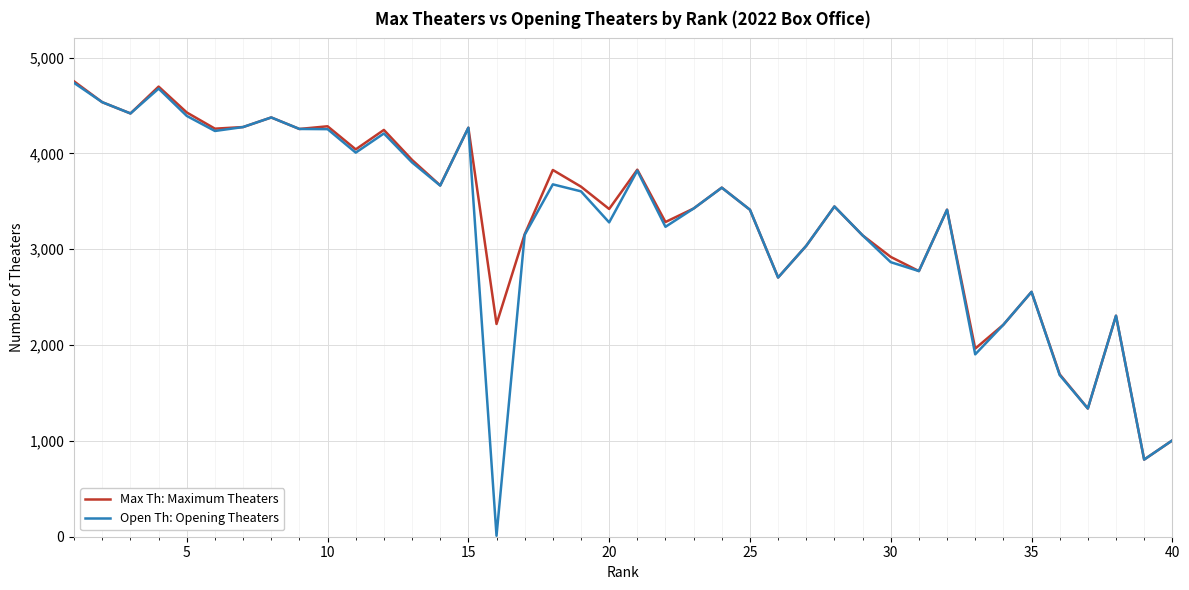

Which series has the largest range (max minus min)?

Open Th: Opening Theaters